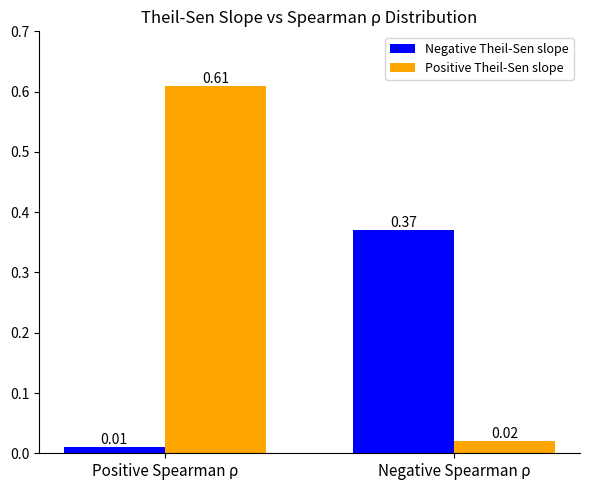

What is the average value of the Positive Theil-Sen slope series?

0.3